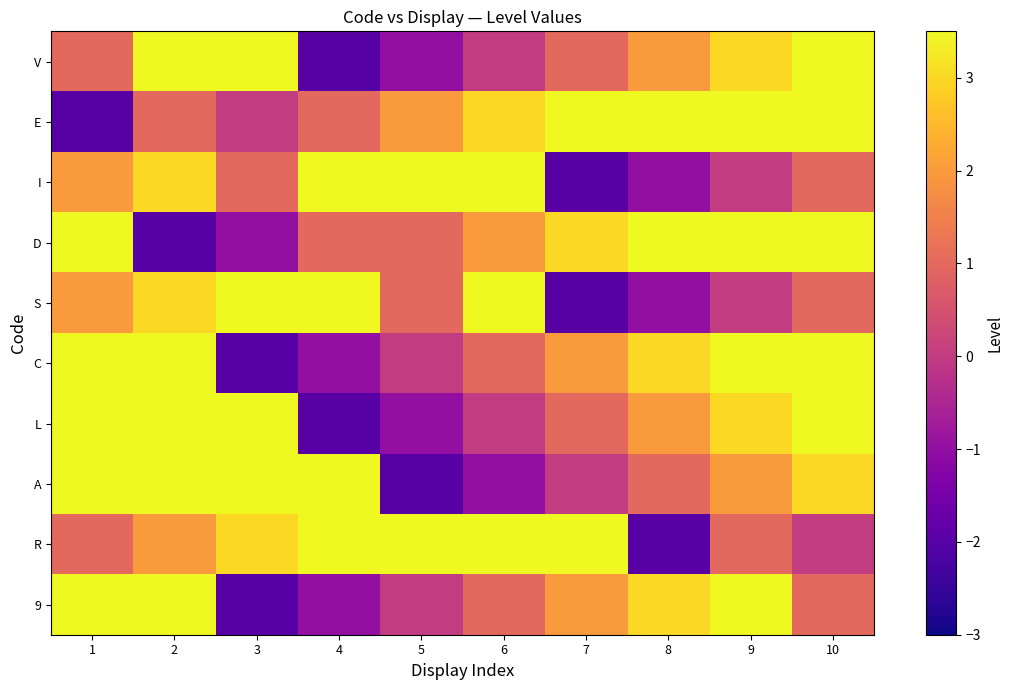

What is the total value across all series at 10?

32